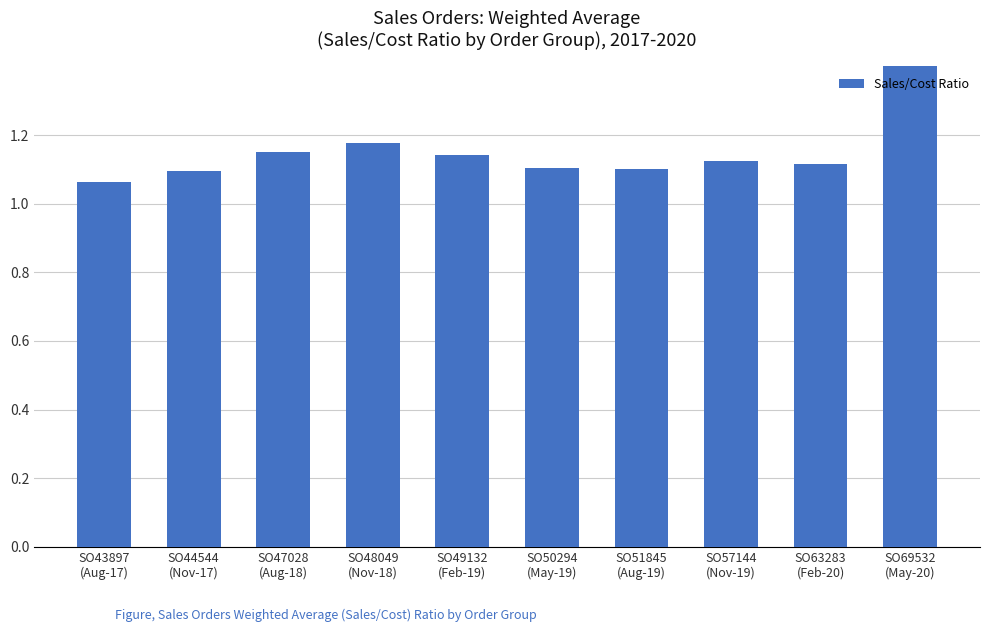

What is the label of the 4th bar from the left?

SO48049
(Nov-18)